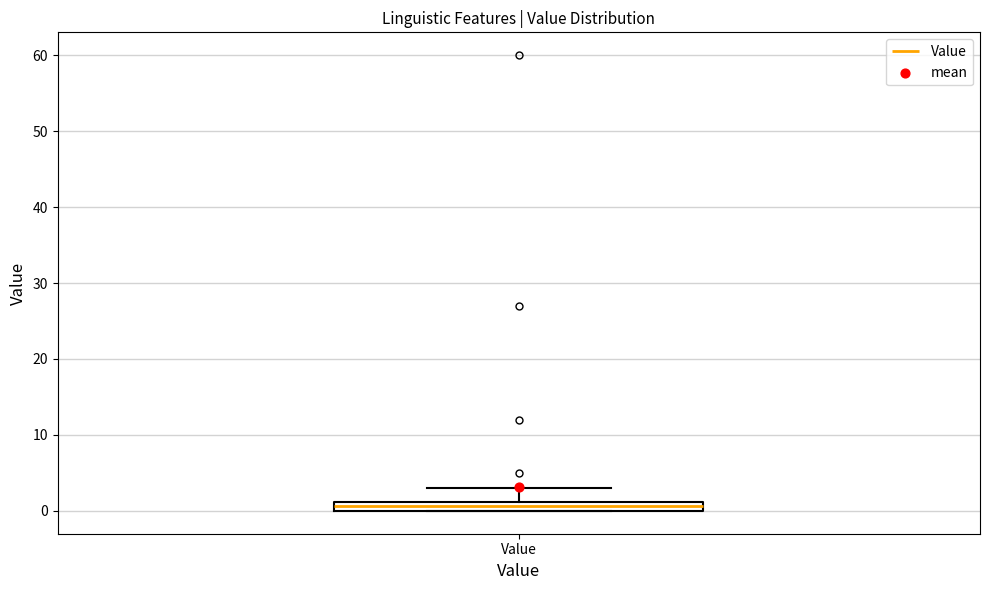

Where does the upper whisker of the box for Value end on the y-axis? The values are not printed on the chart, so give them approximately, as read against the axis.

3